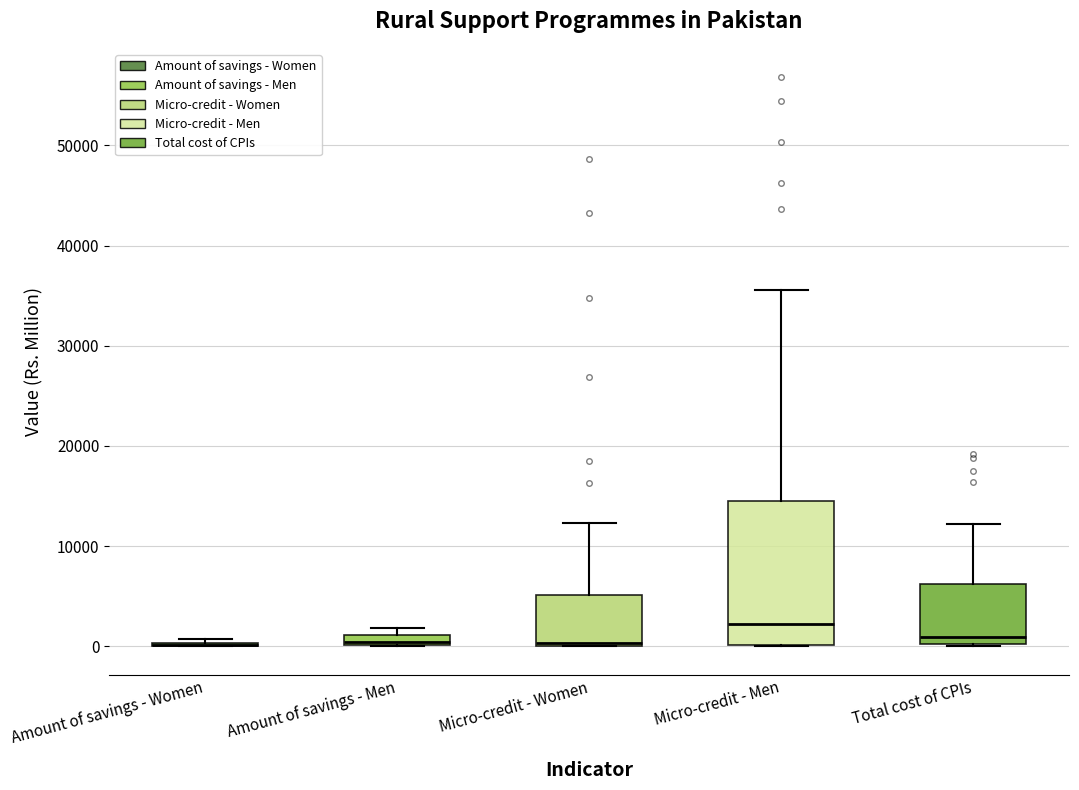

Comparing the boxes themselves (not the whiskers), which one is the tallest?

Micro-credit - Men